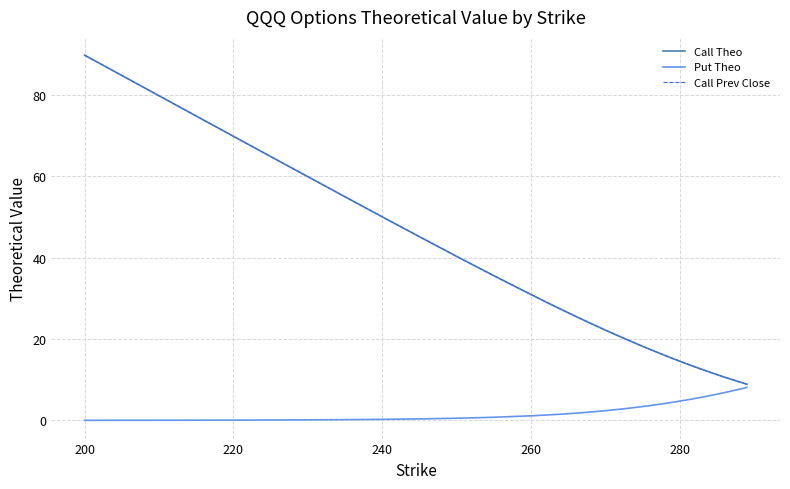

What is the greatest value displayed?

89.7